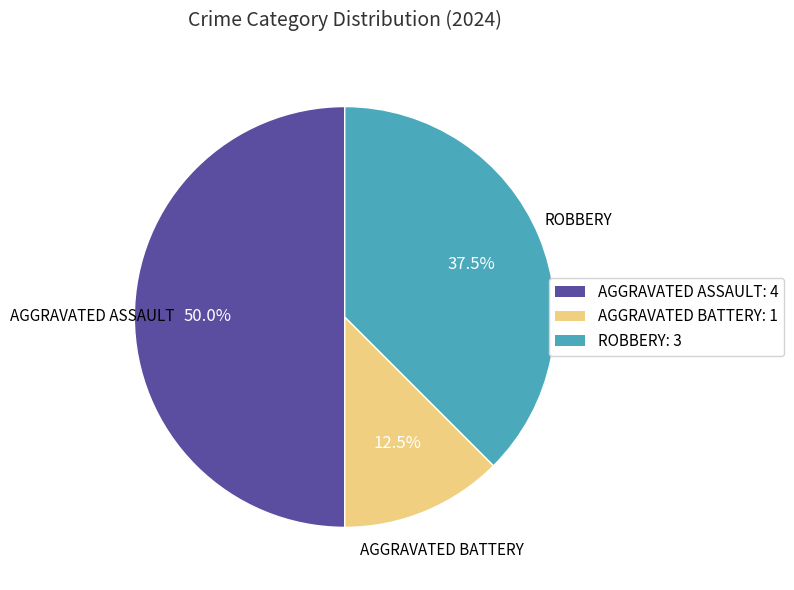

Combined, do AGGRAVATED ASSAULT: 4 and ROBBERY: 3 account for over 50%?

Yes